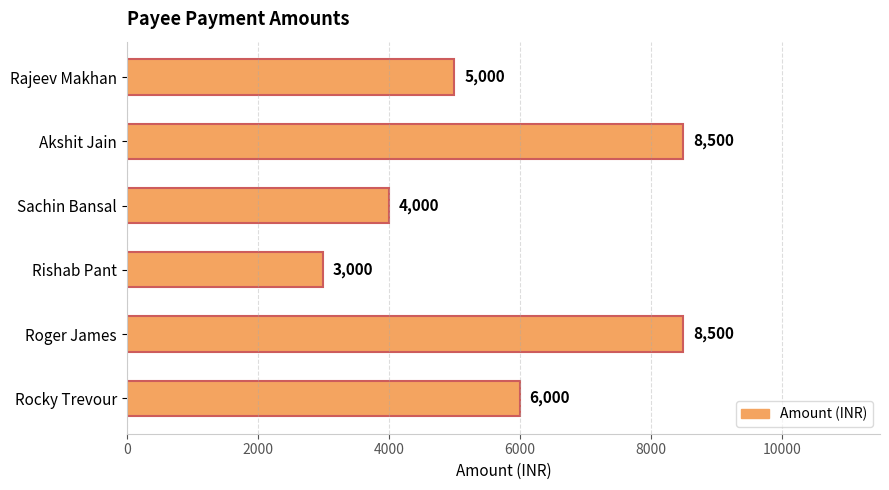

How many values are between 4000 and 8500?

5